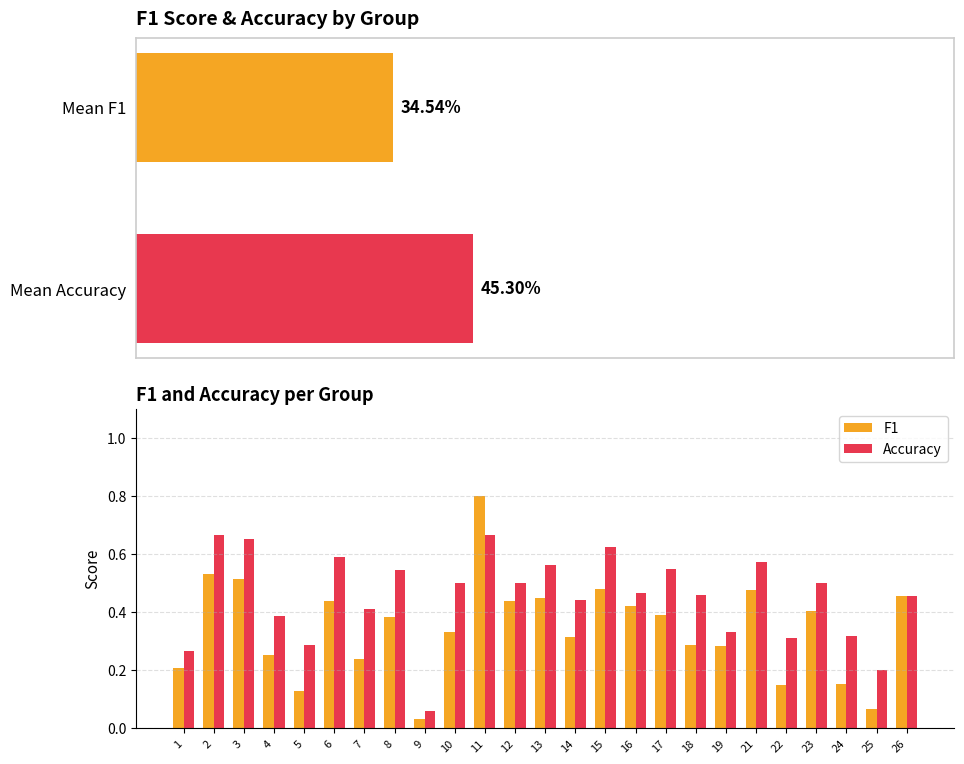

What is the difference between the highest and lowest values at 4?

0.1